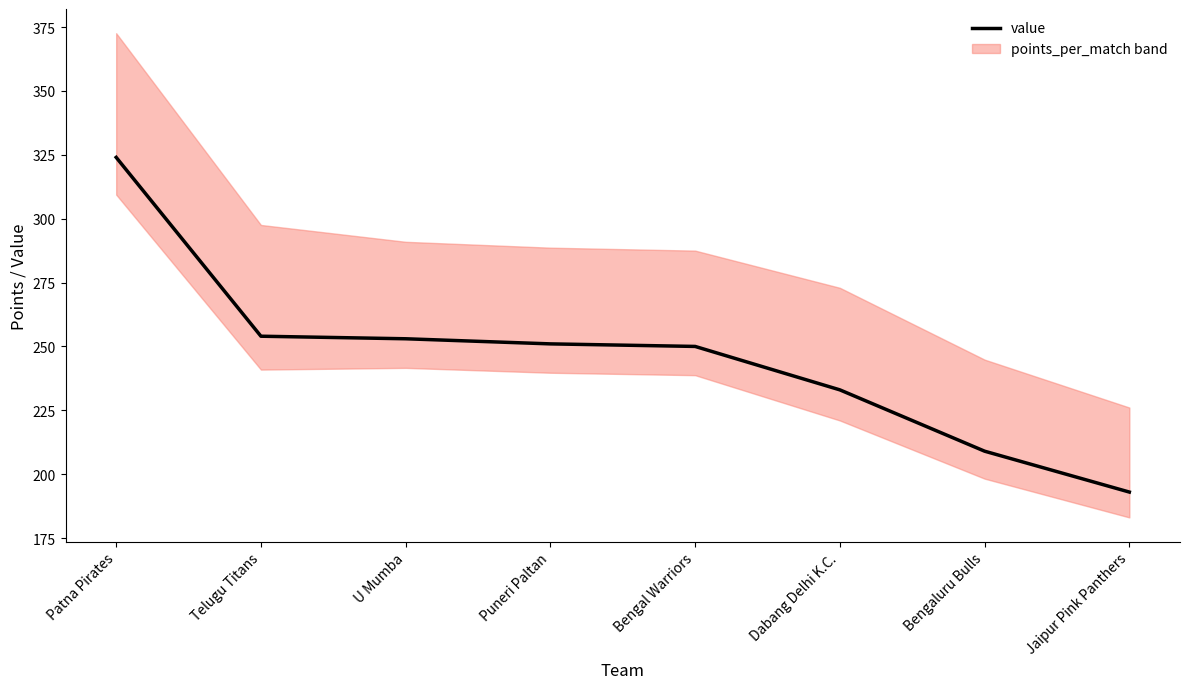

True or false: the data shows 324 at Patna Pirates.

True